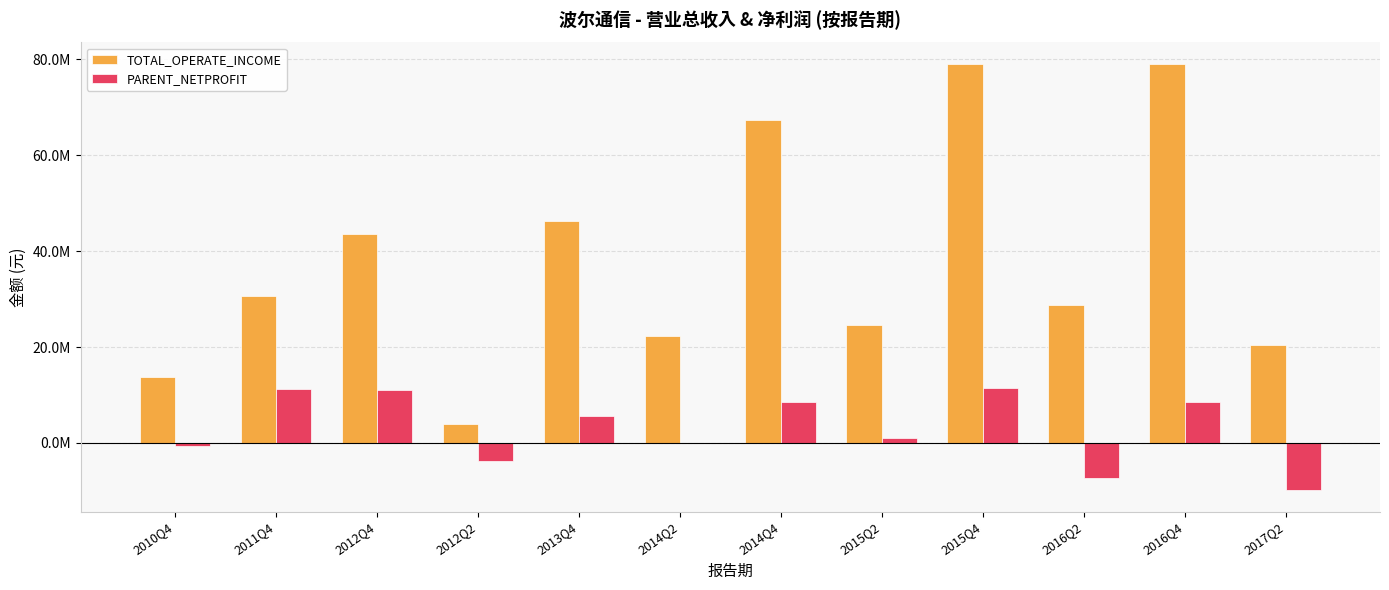

What is the sum of the TOTAL_OPERATE_INCOME values at 2016Q4 and 2010Q4?

92643091.8